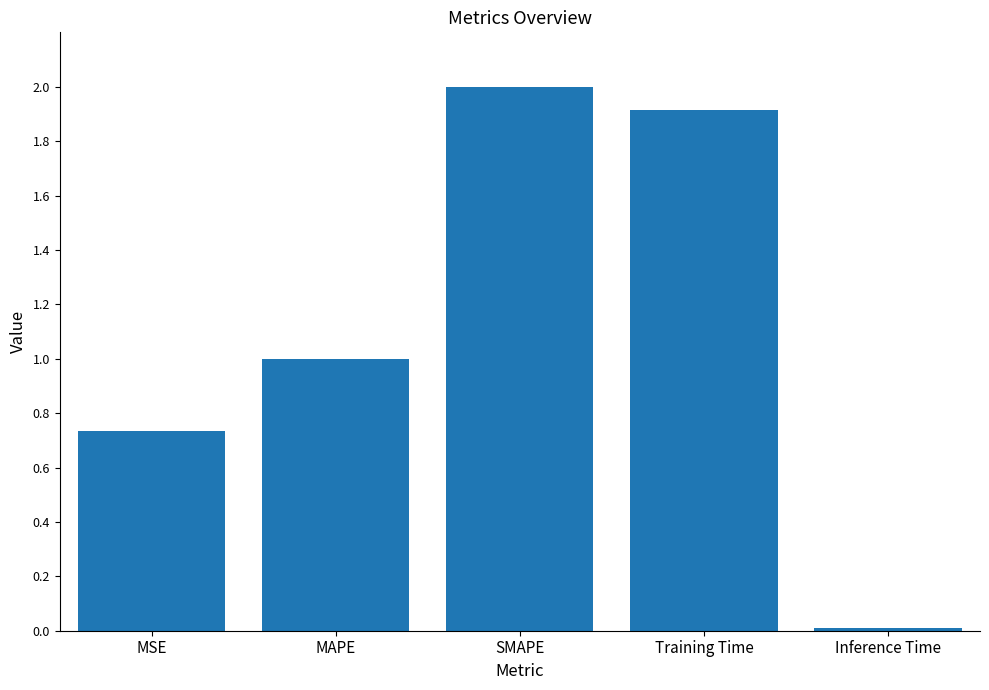

Between MSE and Inference Time, which is larger?

MSE